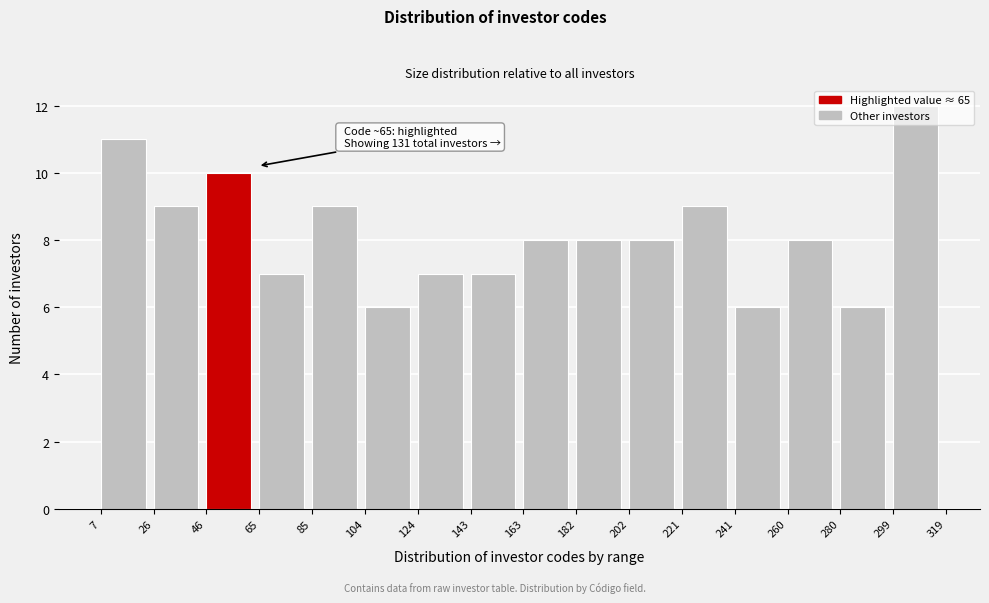

Over which range of the x-axis is the bar tallest?

299 to 319